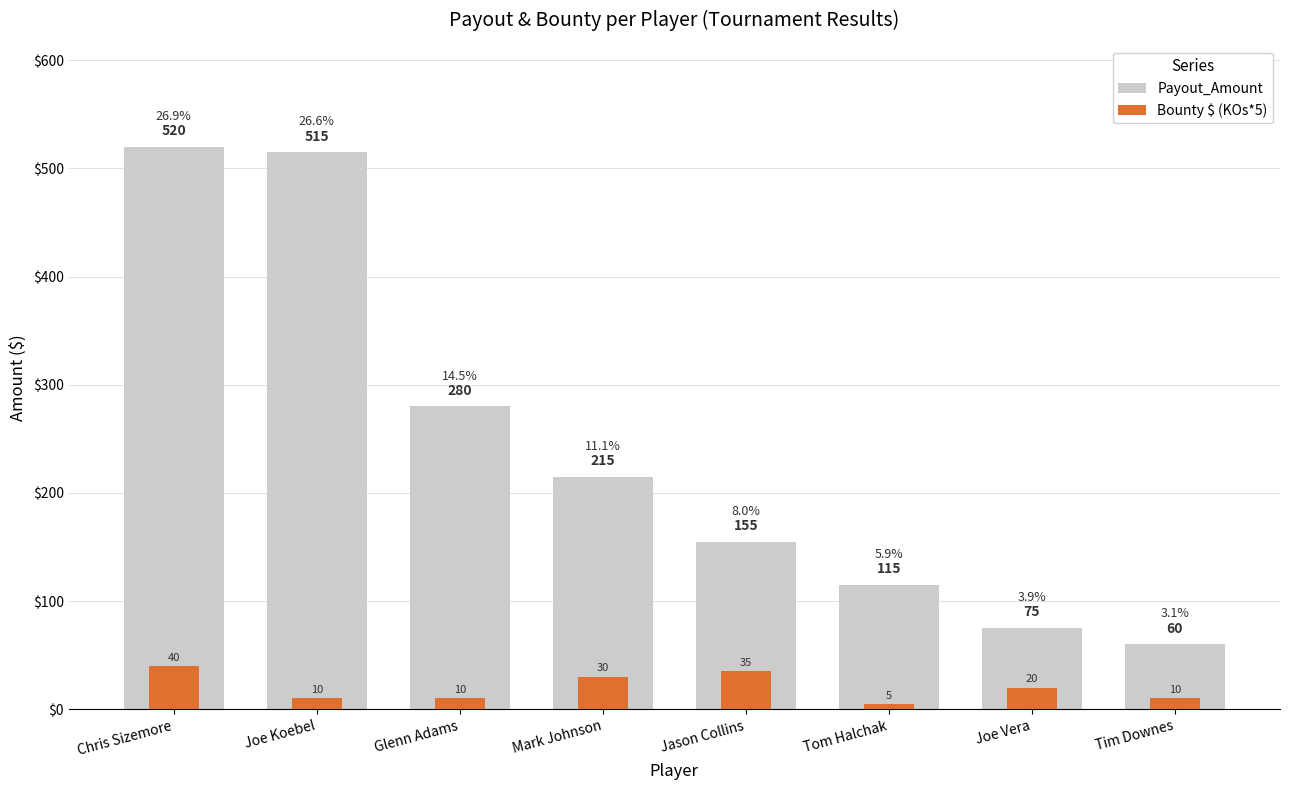

Reading left to right, transcribe all the data shown in this chart.

Payout_Amount: Chris Sizemore=520	Joe Koebel=515	Glenn Adams=280	Mark Johnson=215	Jason Collins=155	Tom Halchak=115	Joe Vera=75	Tim Downes=60
Bounty $ (KOs*5): Chris Sizemore=40	Joe Koebel=10	Glenn Adams=10	Mark Johnson=30	Jason Collins=35	Tom Halchak=5	Joe Vera=20	Tim Downes=10